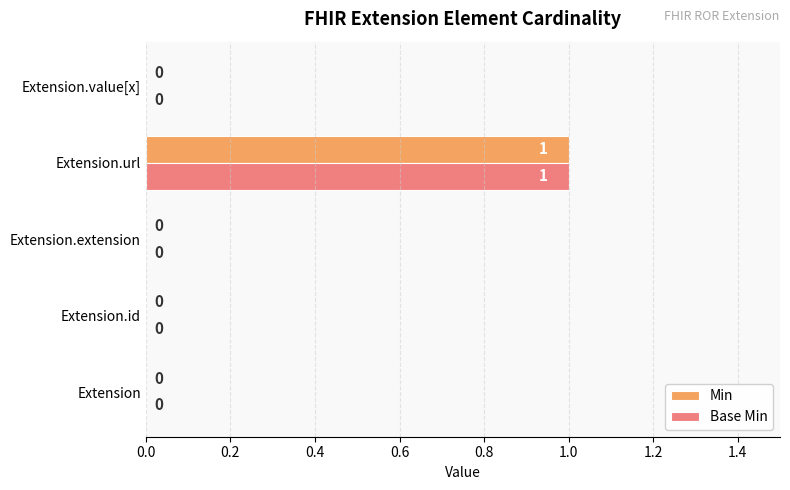

How many series are shown in this chart?

2